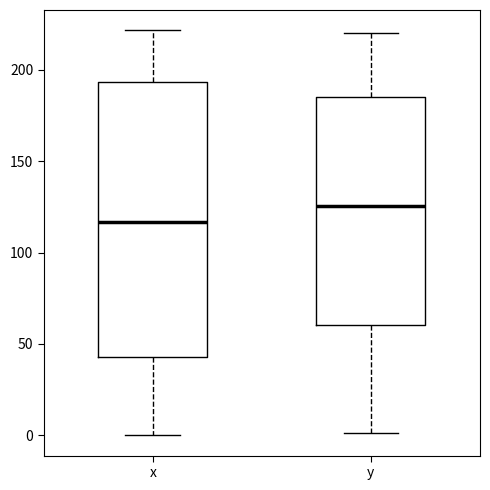

Which box has the highest median line?

y